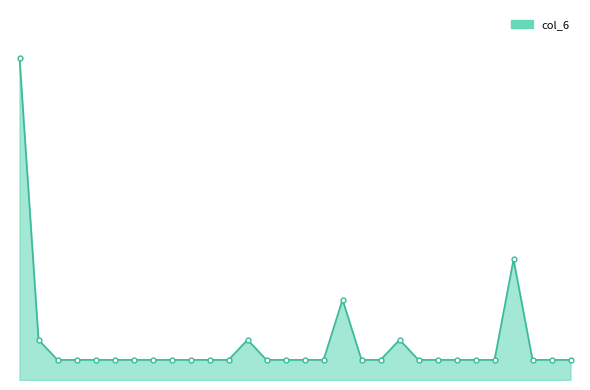

Rank the categories by value from lowest to highest.

票箱, 投票率, 选区, 投票站, 强制投票, 缺席投票, 弃权票, 不记名投票, 废票, 选举操控手法, 做票, 逆反票, 策略性投票, 投票悖论, 台语, 美国总统选举, 事大主义, 弃保效应, 竞选告急牌, 悲情牌, 马太效应, 阅读, Coattail effect – 英语, コートテール現象 – 日语, 选票, 配票, 钟摆效应, Template talk-投票, 浏览条目正文[c], 投票